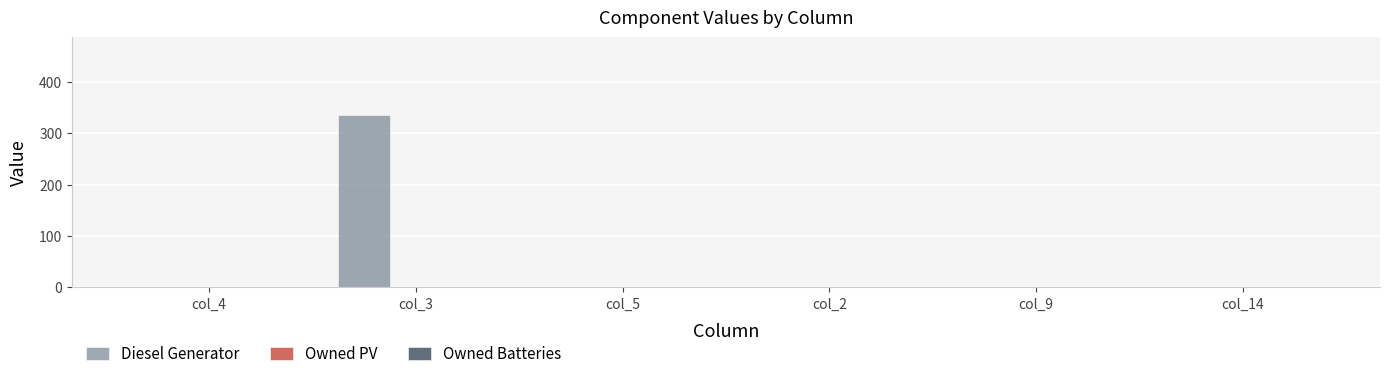

Is it true that the value at col_9 is -206?

False